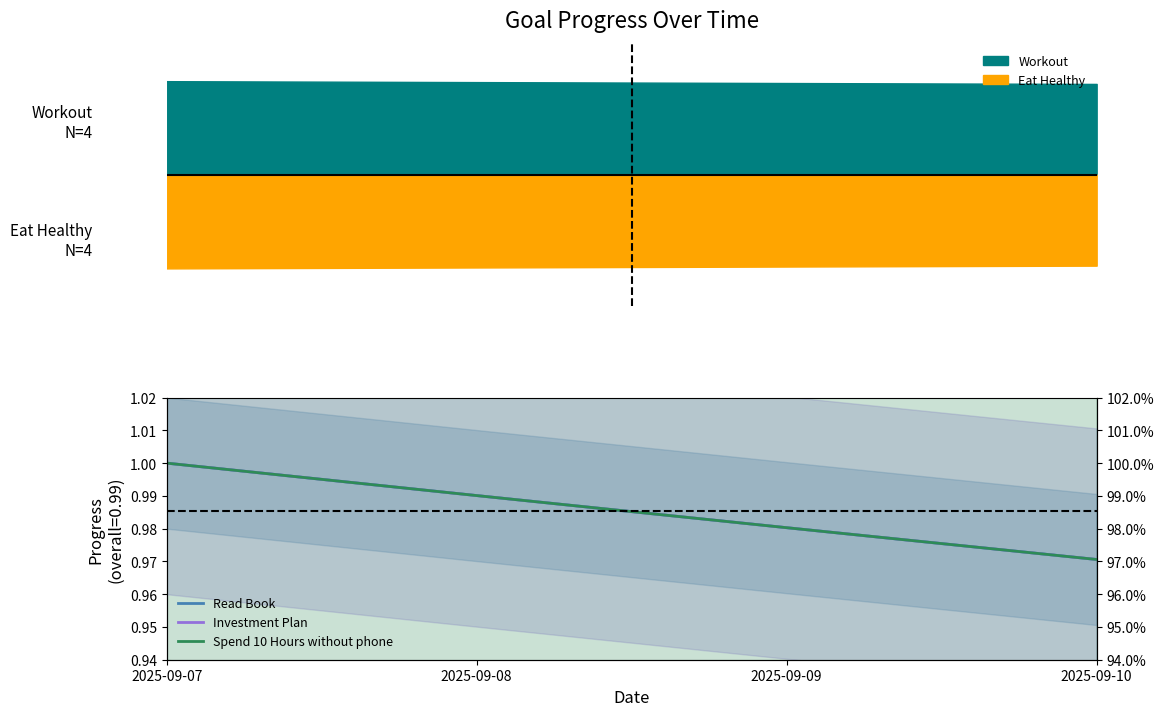

At which label does Read Book reach its minimum?

2025-09-10